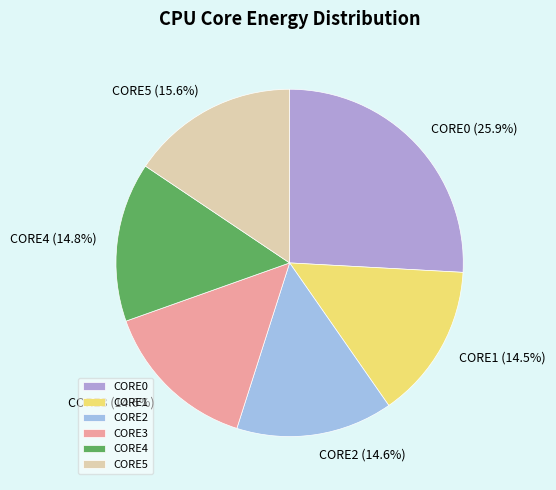

What is the ratio of the value at CORE0 to the value at CORE2?

1.8